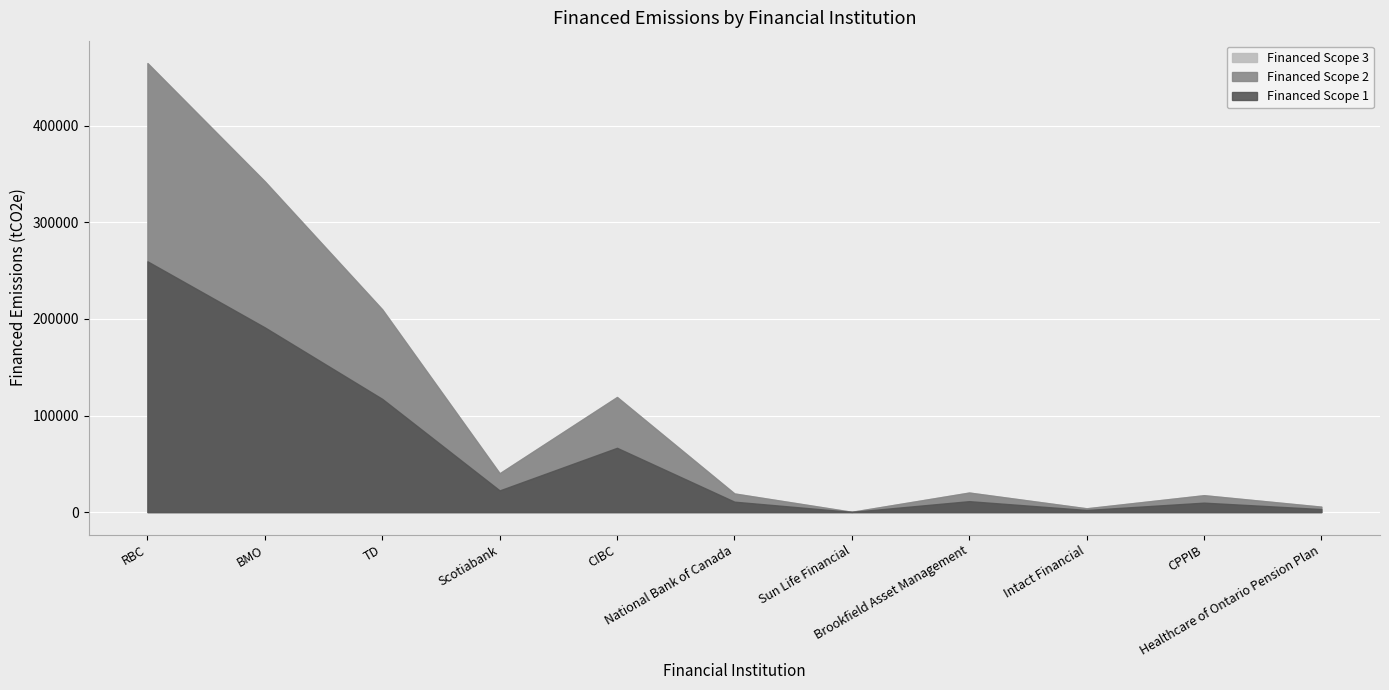

At which category does Financed Scope 1 reach its first local peak?

CIBC